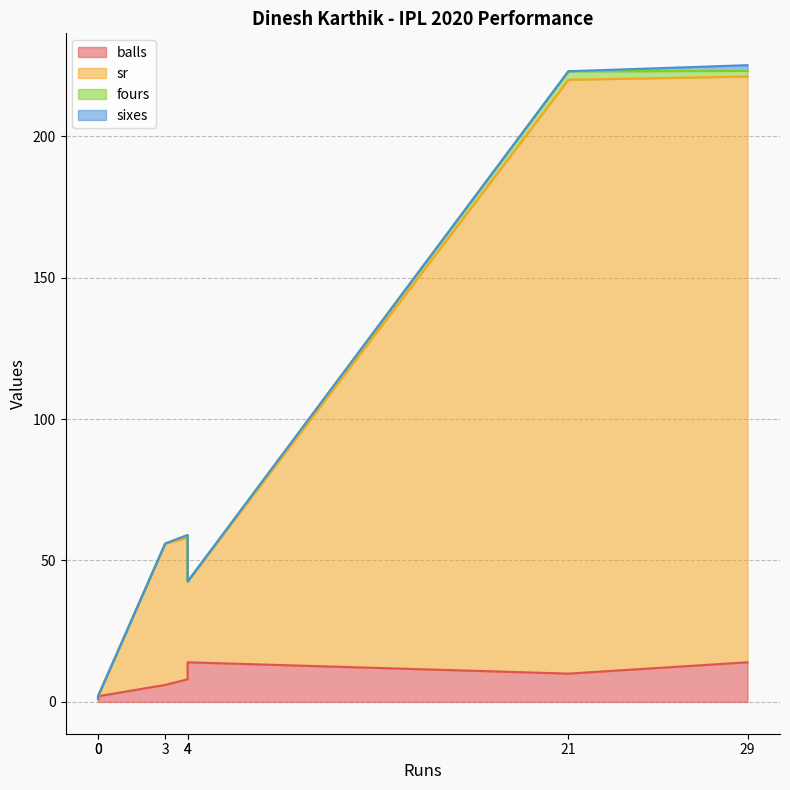

The balls series shows 8.0 at 4. True or false?

True